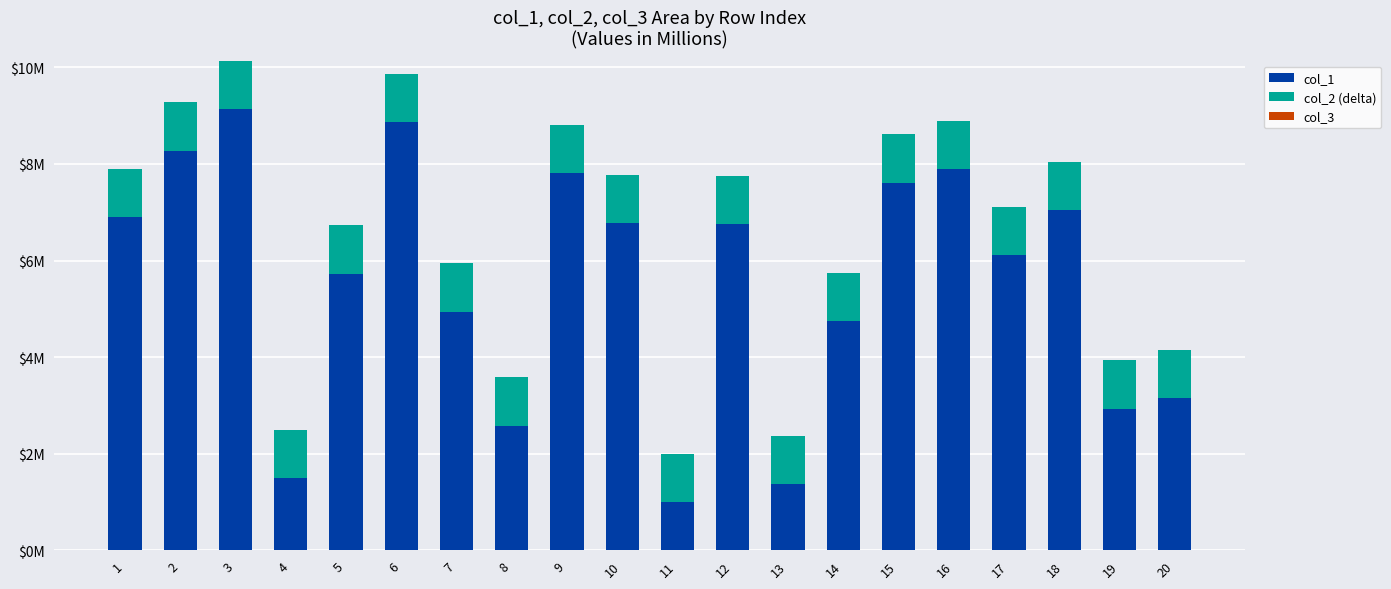

Are the bars grouped side by side (vs. stacked)?

No